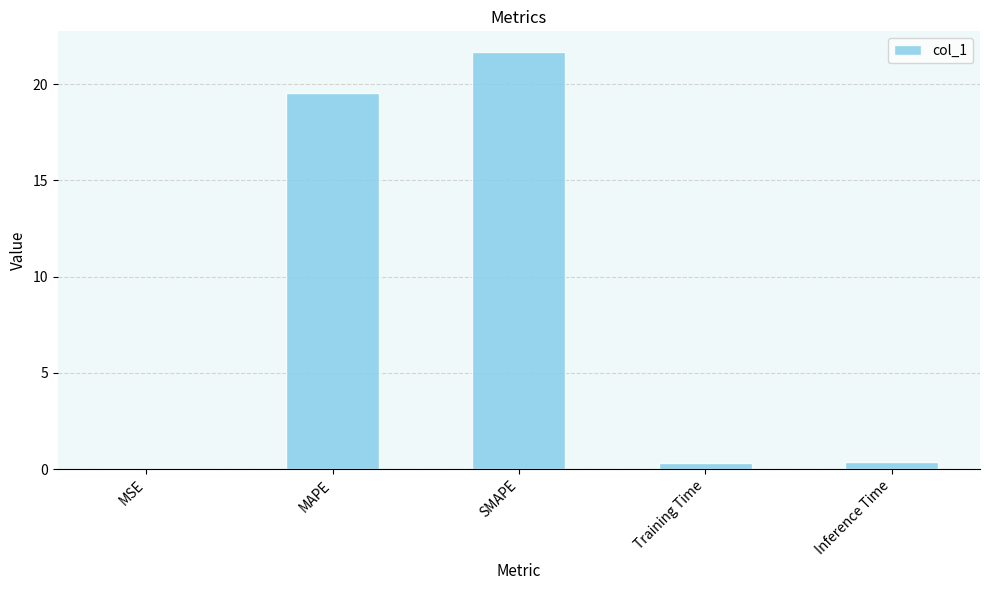

Are the bars horizontal?

No